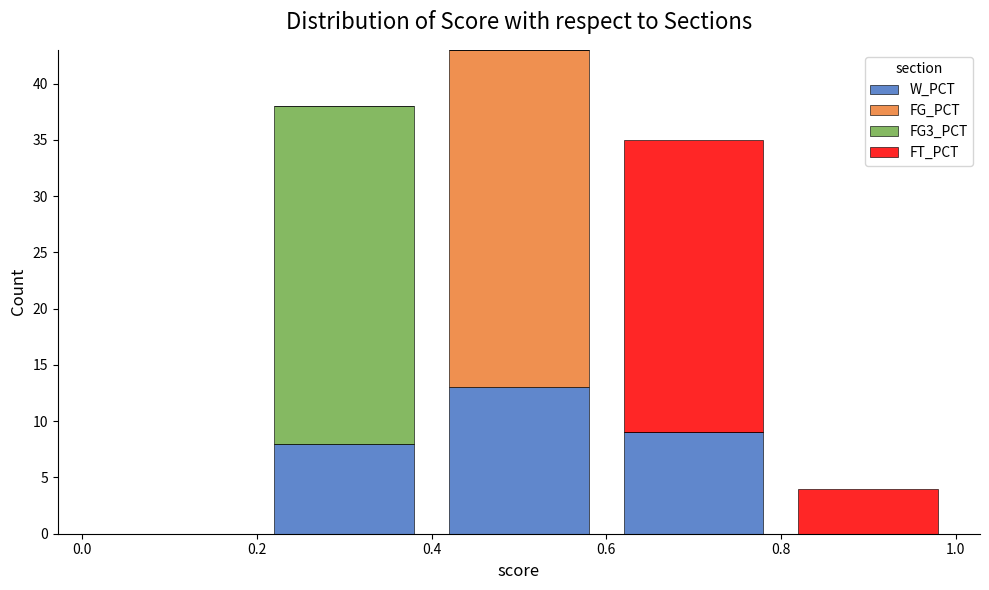

Which range on the x-axis has the tallest stacked bar (by total height)?

0.4 to 0.6